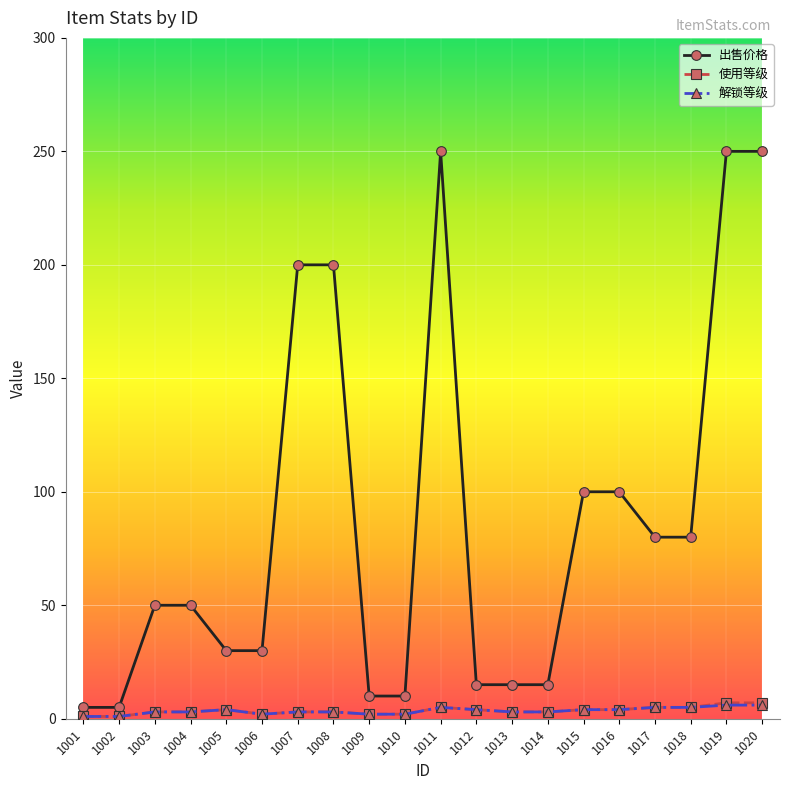

What is the value of the 使用等级 point at the 19th from the left?

7